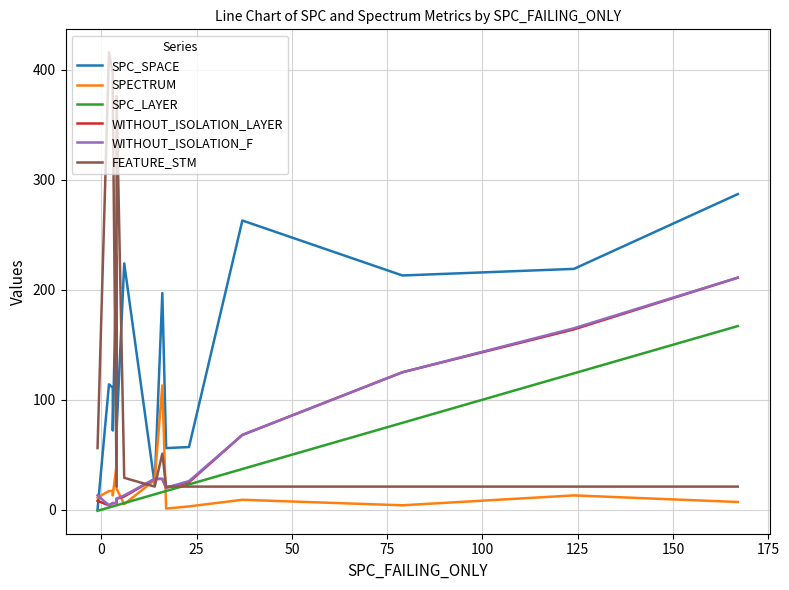

True or false: SPC_LAYER and SPC_SPACE cross at least once.

False